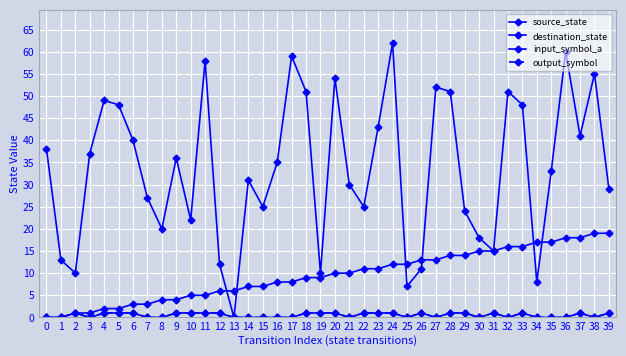

What is the sum of the destination_state values at 20 and 22?

79